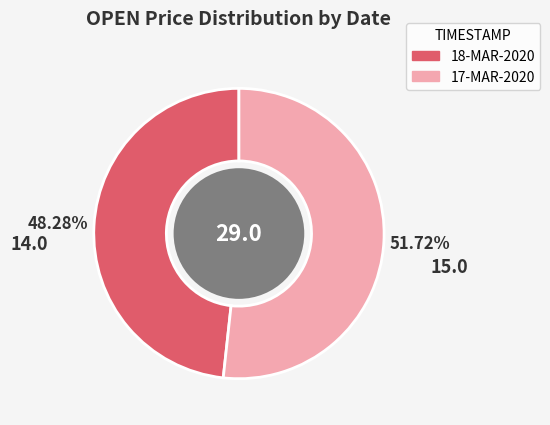

To the nearest percent, what percentage of the pie is 17-MAR-2020?

52%